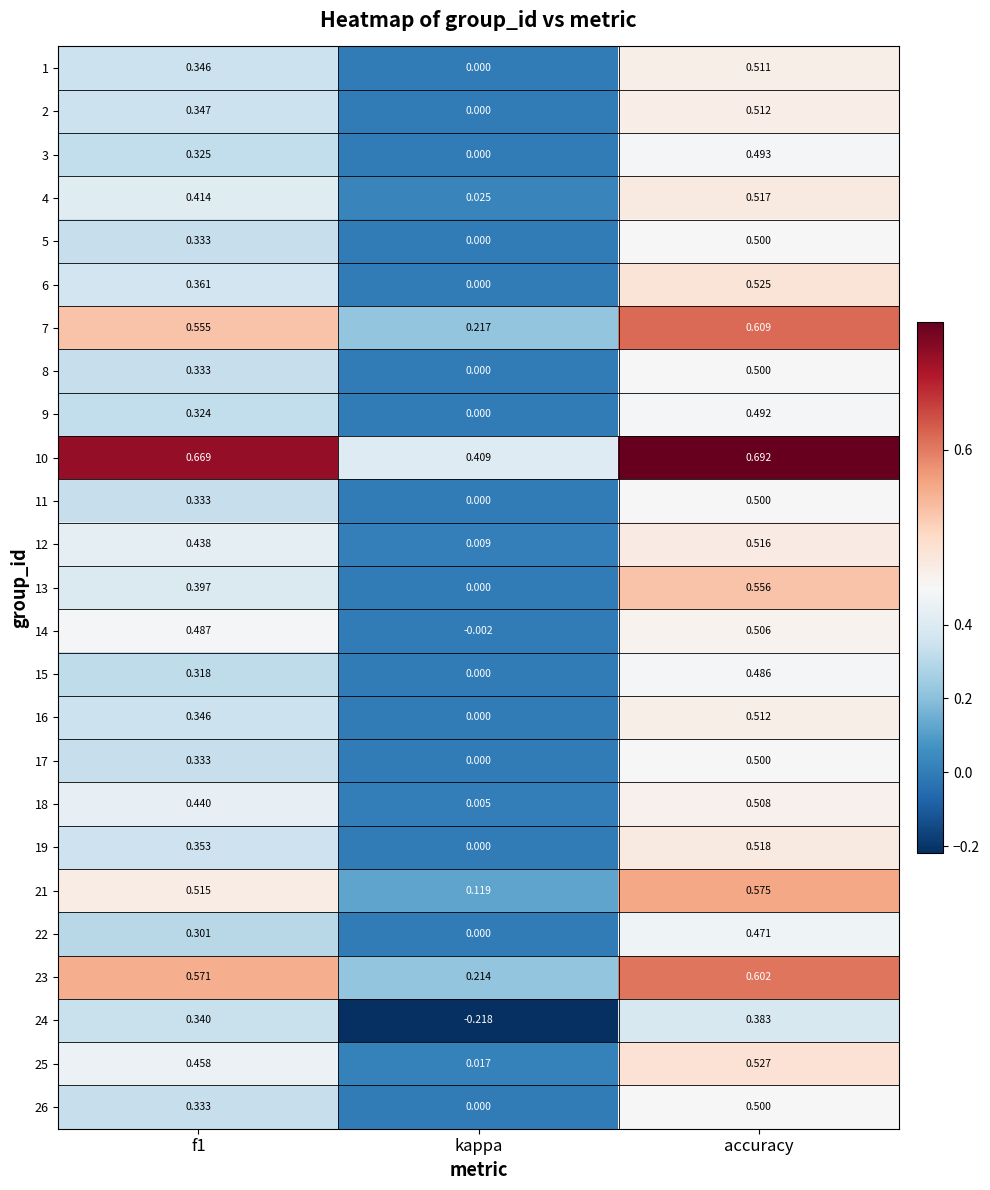

Where is 26 nearest to the value 0?

kappa